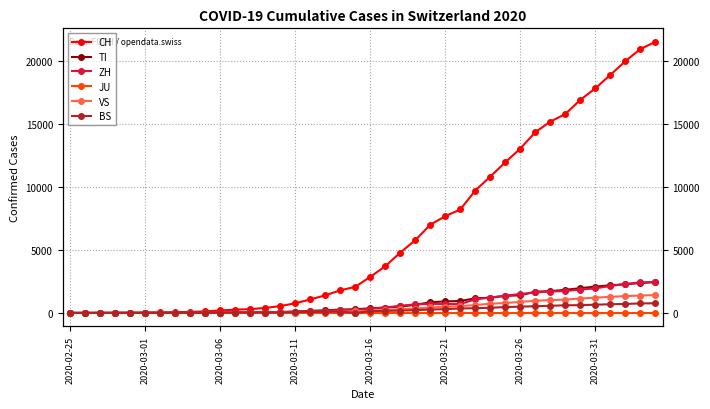

At which category is the sum across all series the highest?

39